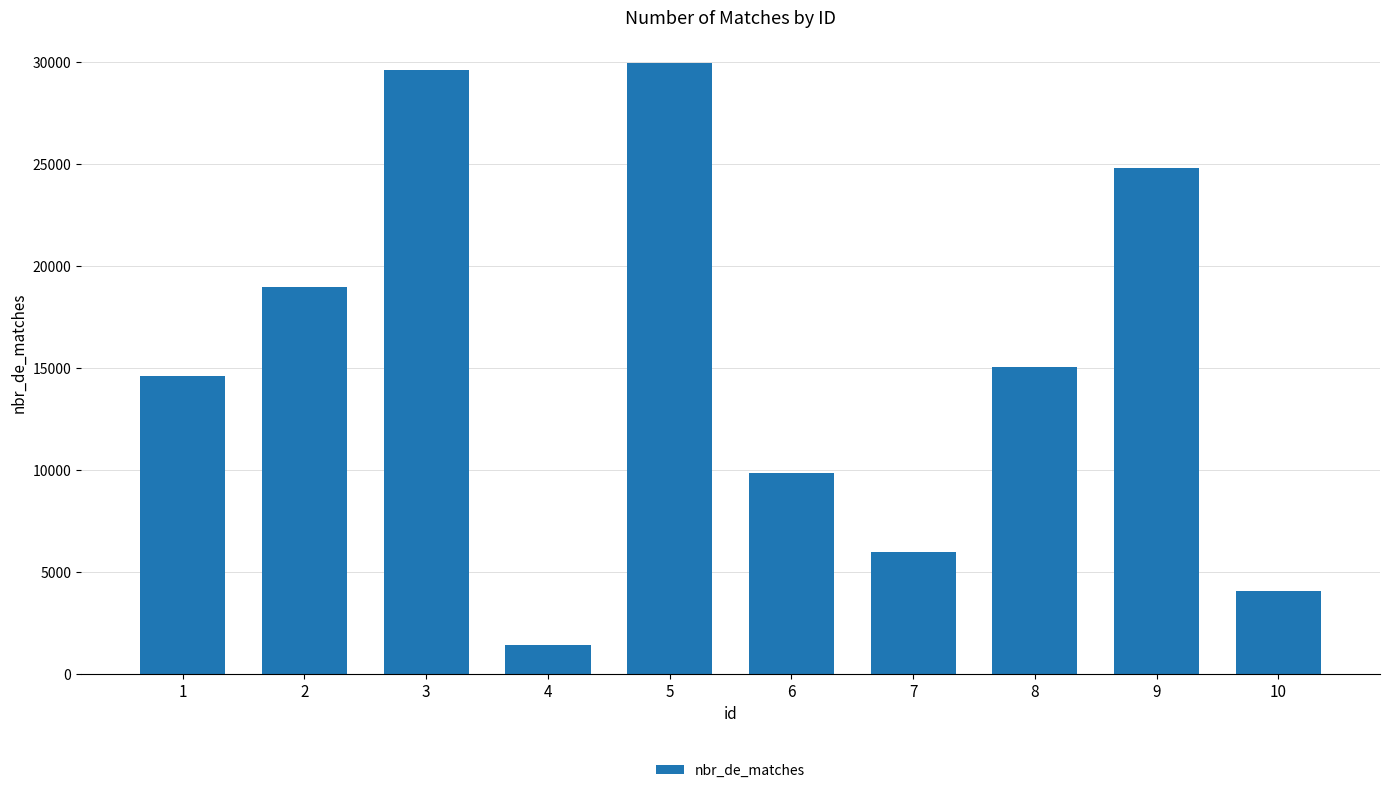

Reading left to right, list all the values displayed in this chart.

14616	18945	29597	1422	29960	9867	6000	15029	24786	4046